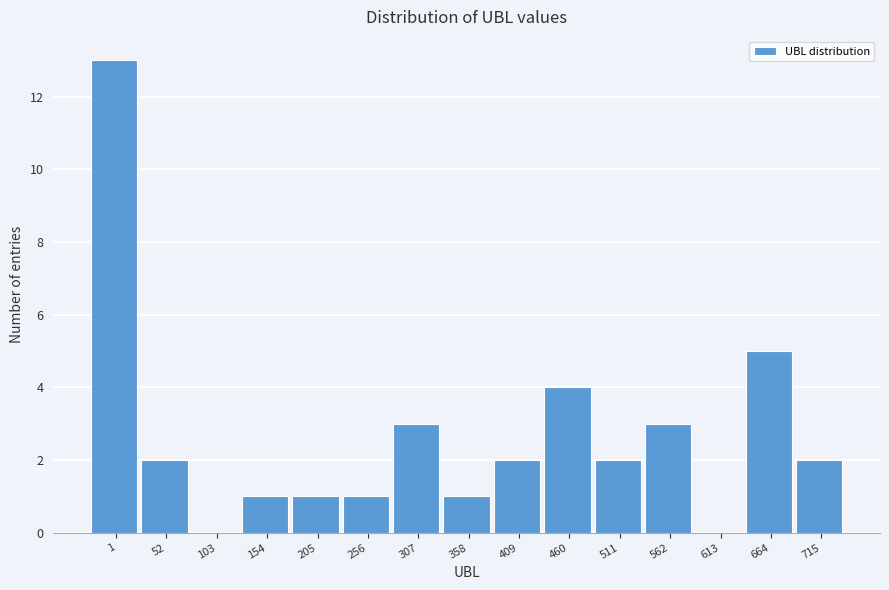

Reading left to right, what are all the values shown in this chart?

1=13	52=2	103=0	154=1	205=1	256=1	307=3	358=1	409=2	460=4	511=2	562=3	613=0	664=5	715=2